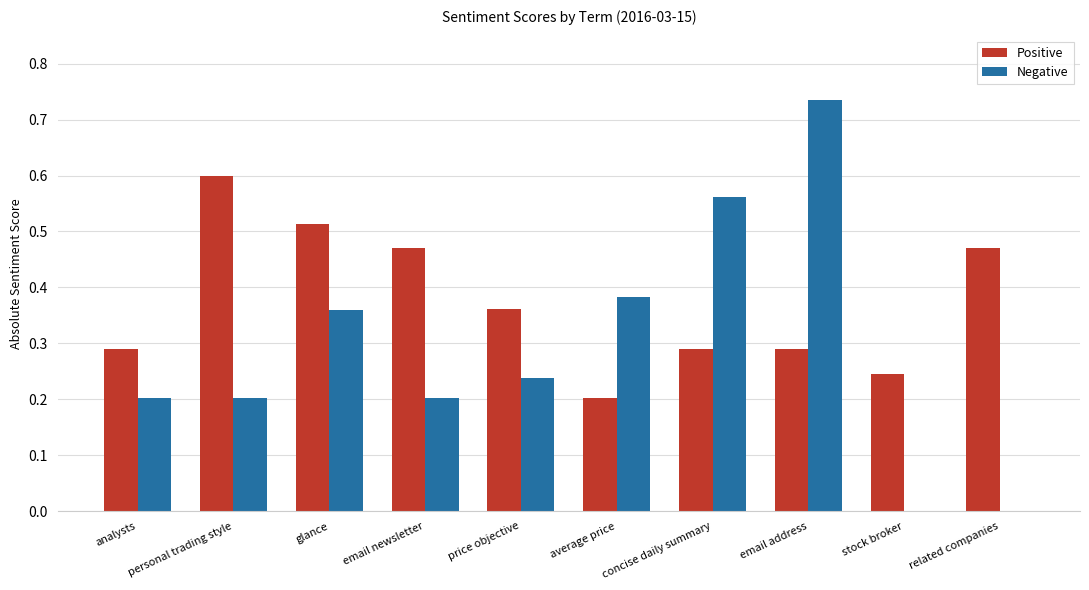

Which series has the widest spread of values?

Negative